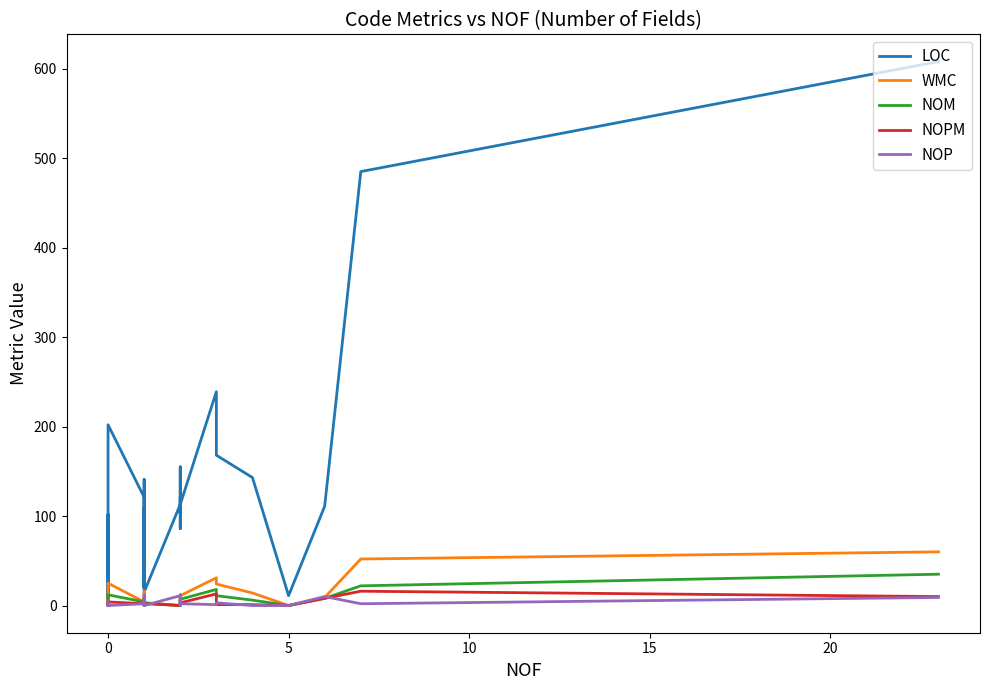

What is the difference between the second highest and minimum values in the NOM series?

22